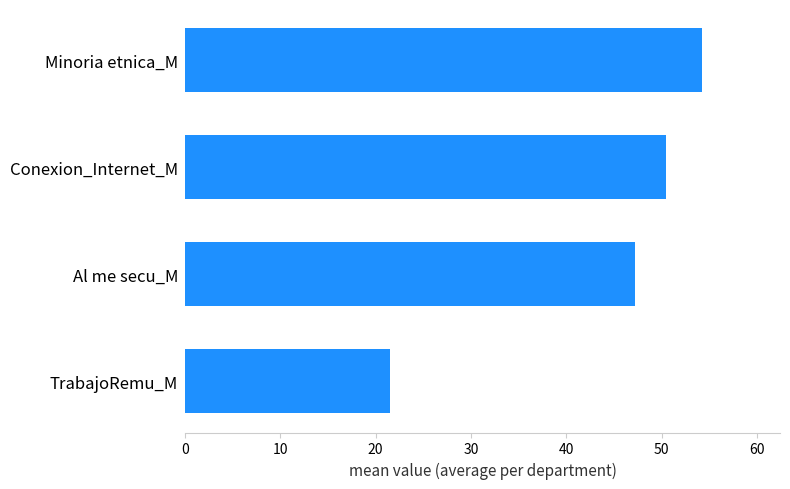

Reading bottom to top, extract all data points from this chart.

TrabajoRemu_M=21.5	Al me secu_M=47.3	Conexion_Internet_M=50.5	Minoria etnica_M=54.3